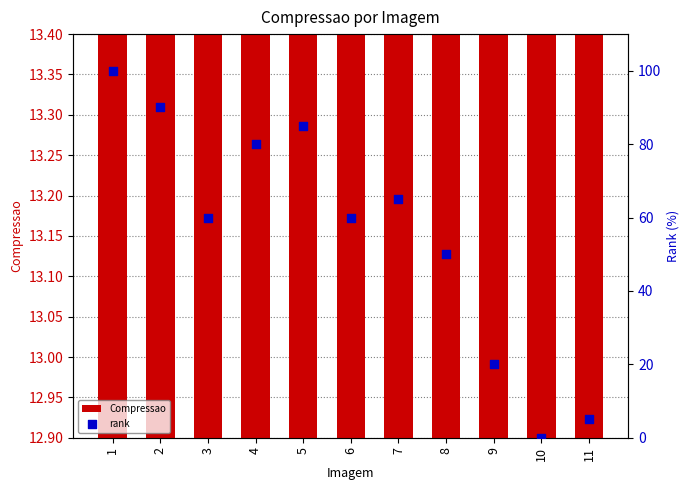

Which series has the widest spread of Y values?

rank